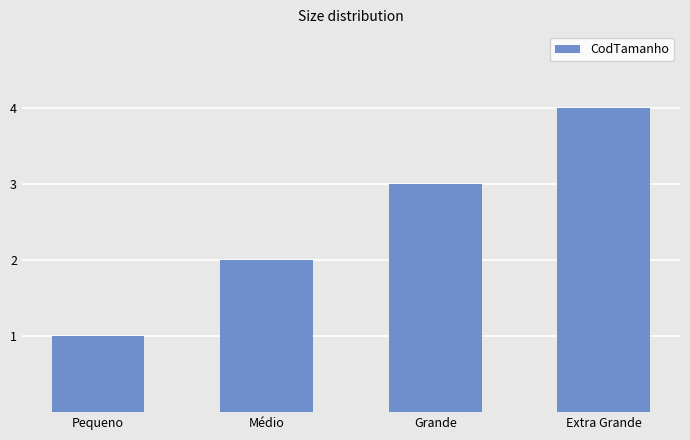

What is the sum of all values?

10